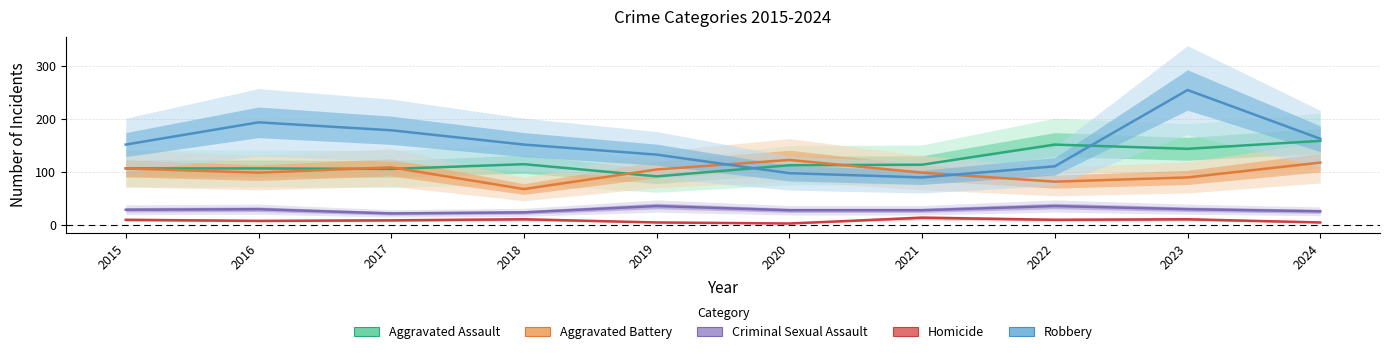

How many values in the Criminal Sexual Assault series are below 28?

5